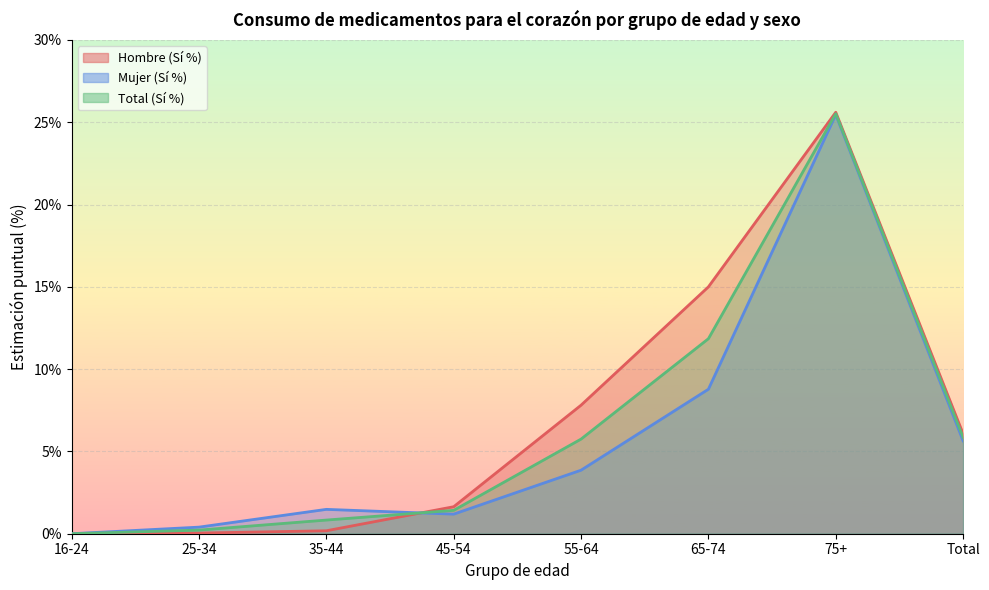

List the labels in order of Mujer (Sí %) value, largest first.

75+, 65-74, Total, 55-64, 35-44, 45-54, 25-34, 16-24